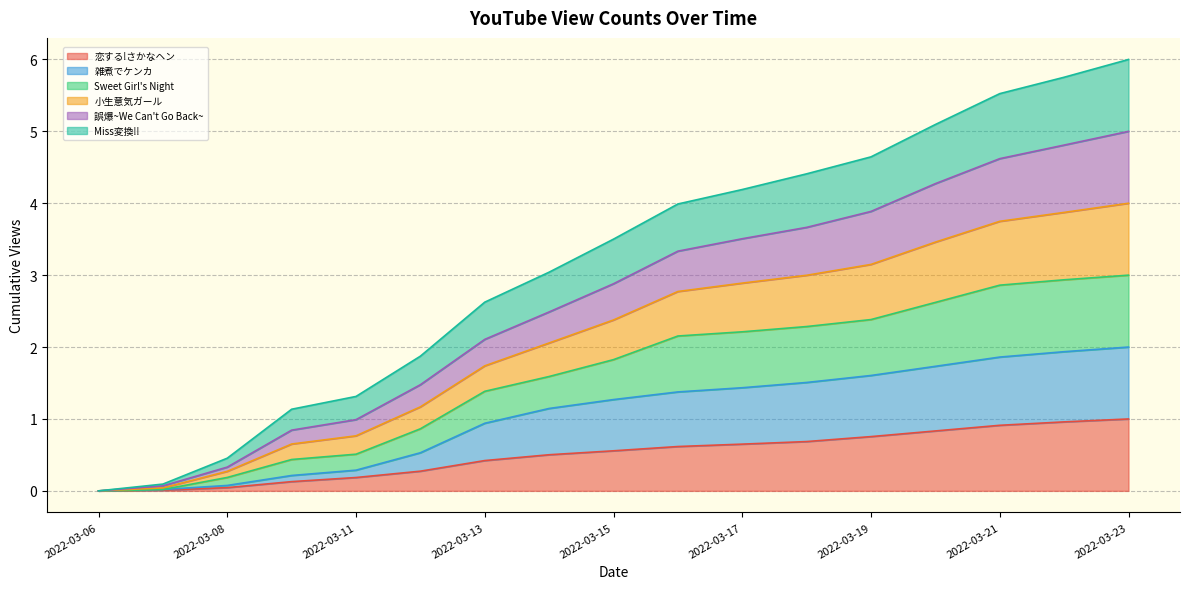

What is the total value across all series at 2022-03-13?

2.6